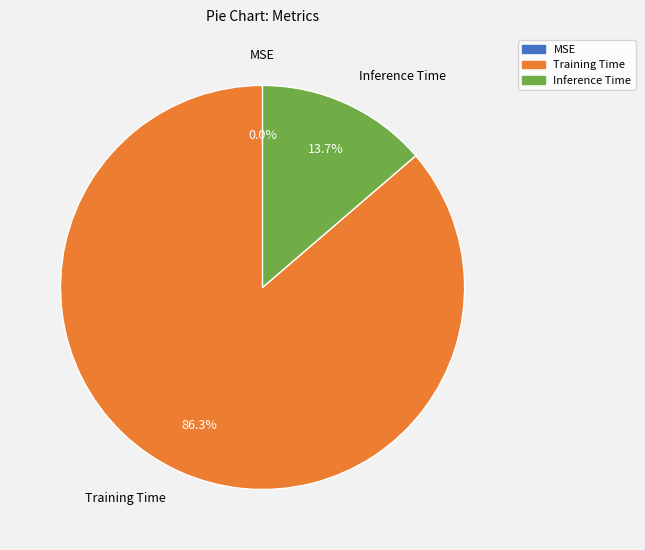

To the nearest percent, what is the difference between the largest and smallest slice percentages?

86%